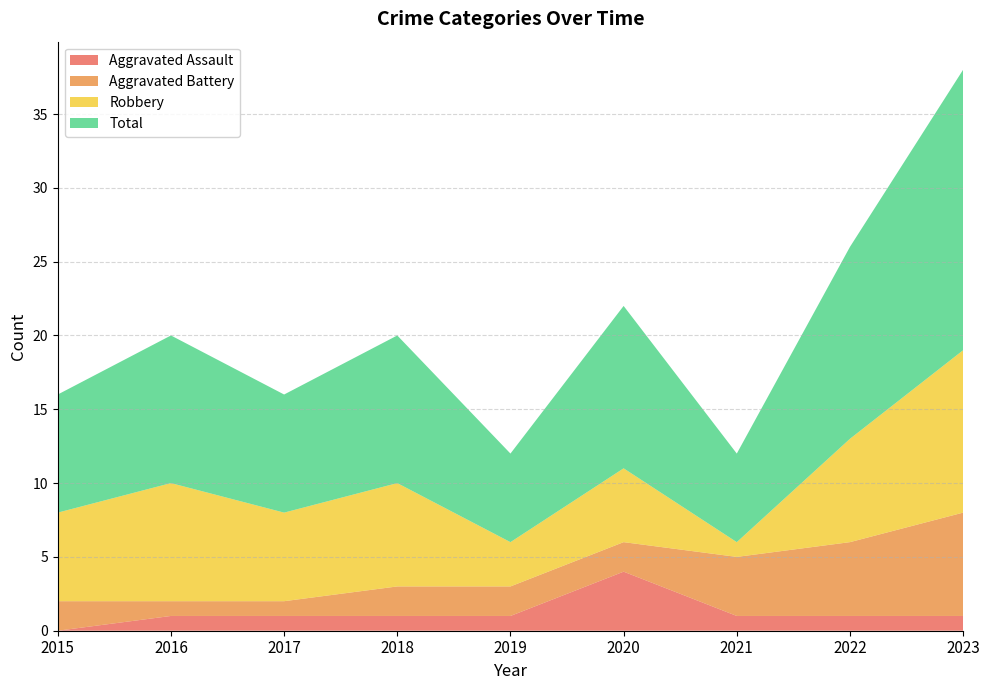

Reading left to right, transcribe all the data shown in this chart.

Aggravated Assault: 0	1	1	1	1	4	1	1	1
Aggravated Battery: 2	1	1	2	2	2	4	5	7
Robbery: 6	8	6	7	3	5	1	7	11
Total: 8	10	8	10	6	11	6	13	19